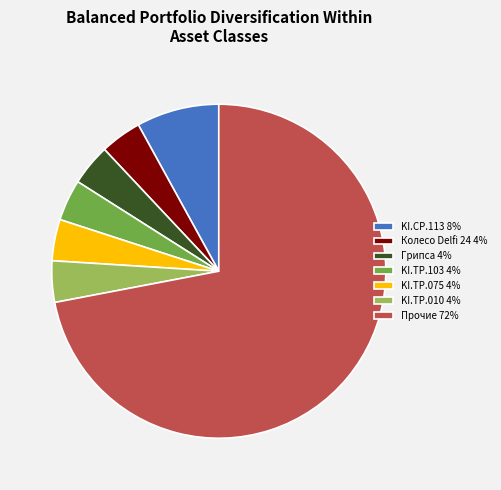

True or false: Колесо Delfi 24 4% accounts for 9% of the total.

False